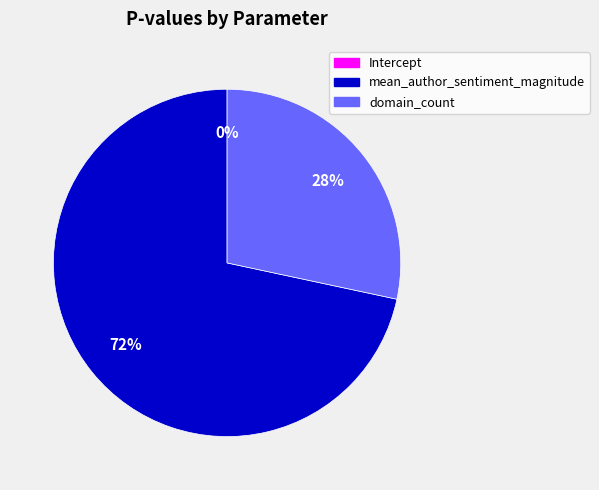

To the nearest percent, what is the combined percentage of Intercept and domain_count?

28%